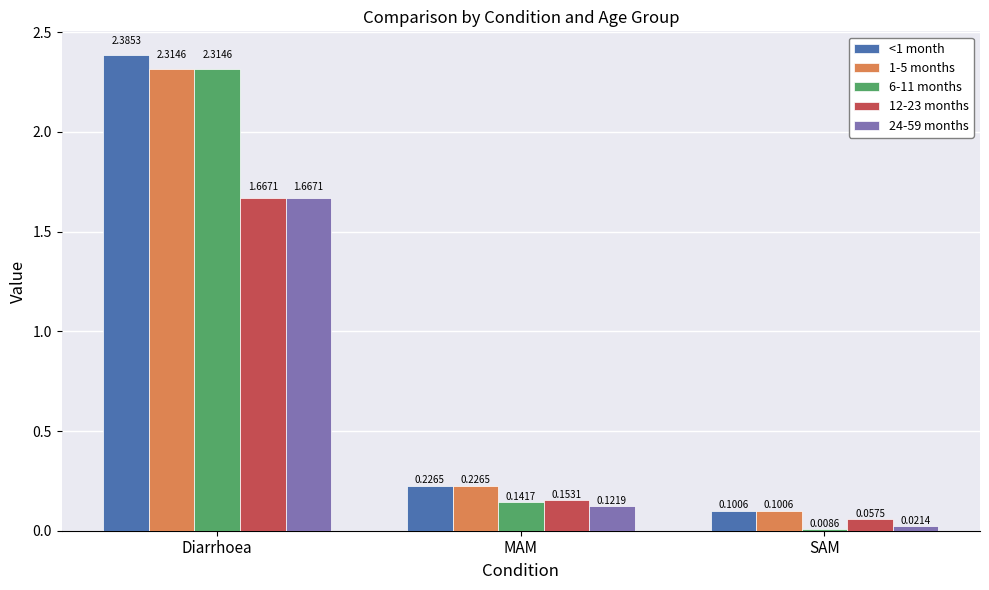

What is the sum of the 1-5 months values at MAM and Diarrhoea?

2.5